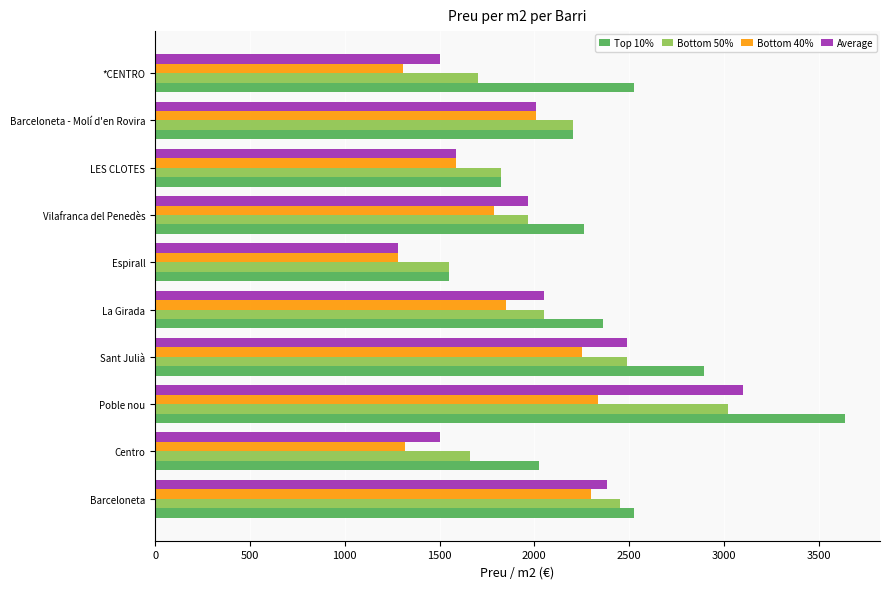

Which series has the widest spread of values?

Top 10%